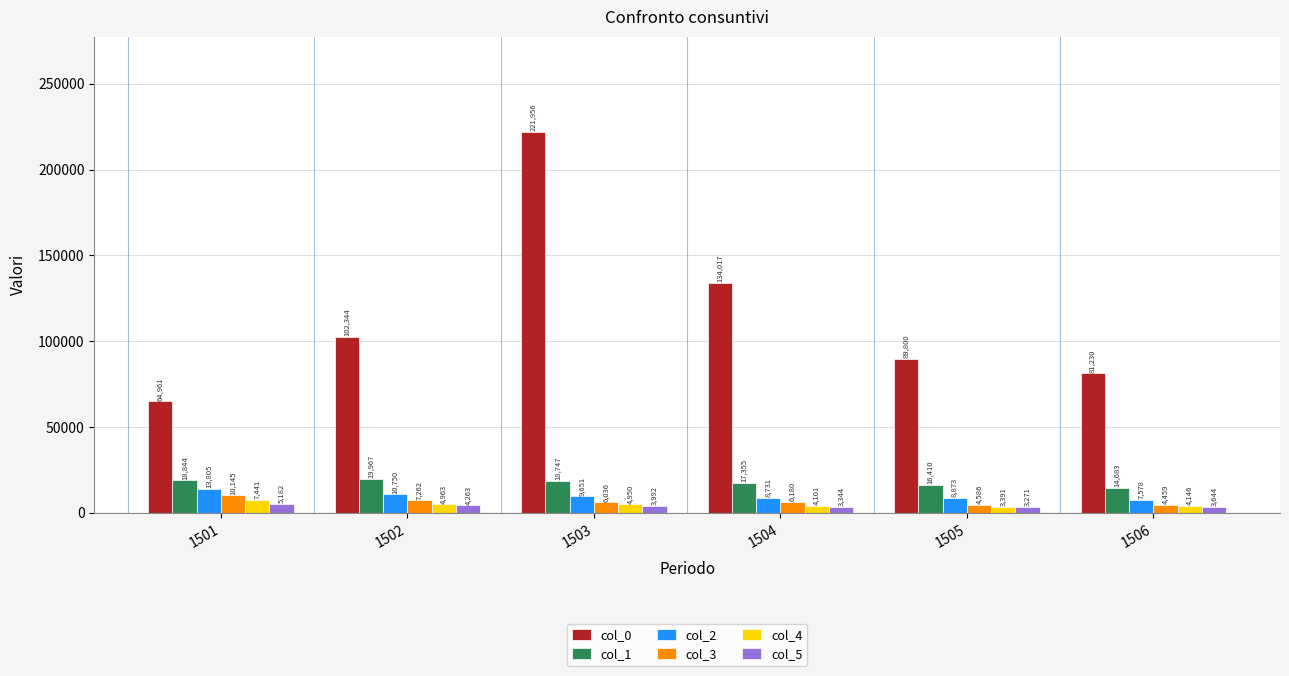

At how many categories does at least one series exceed 64246?

6